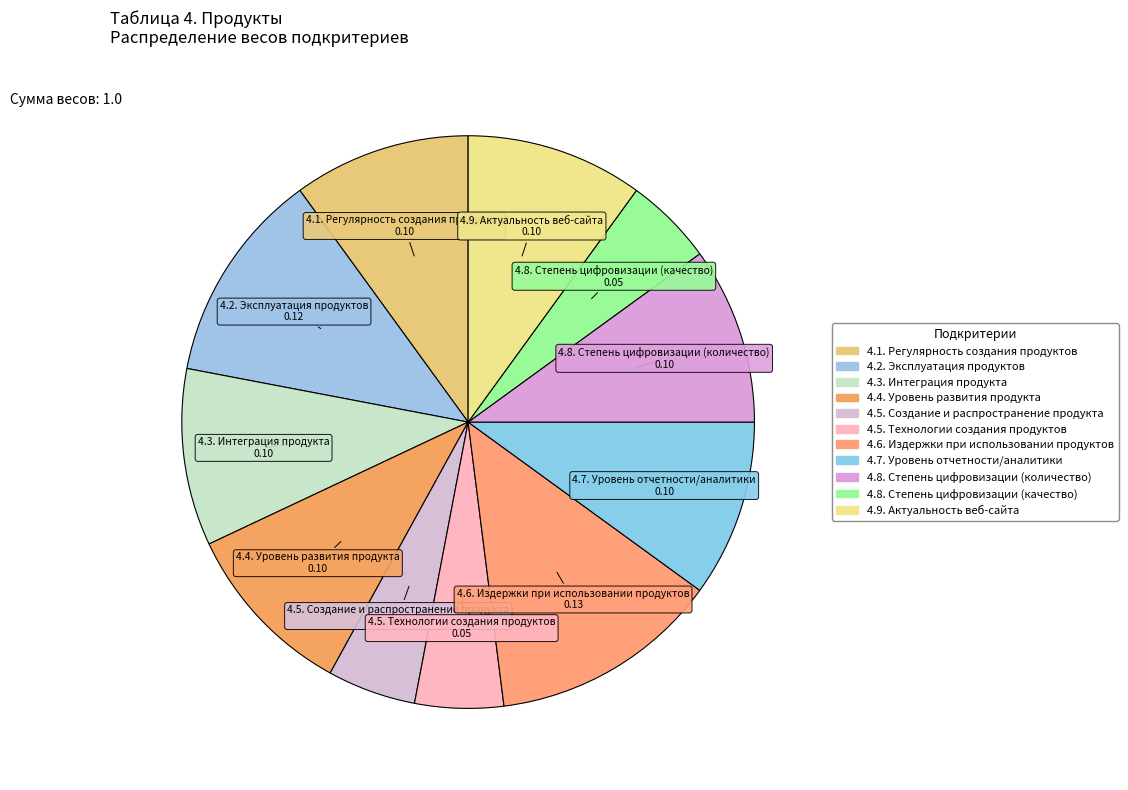

Which category has the biggest portion of the pie?

4.6. Издержки при использовании продуктов